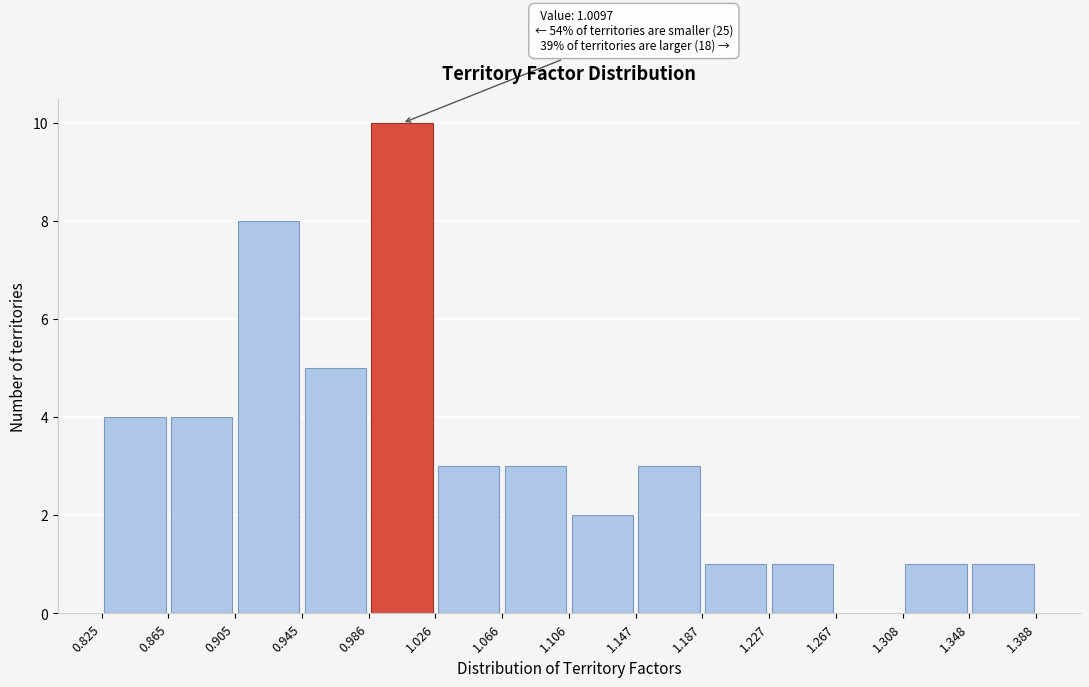

Which range on the x-axis has the tallest bar?

0.986 to 1.026